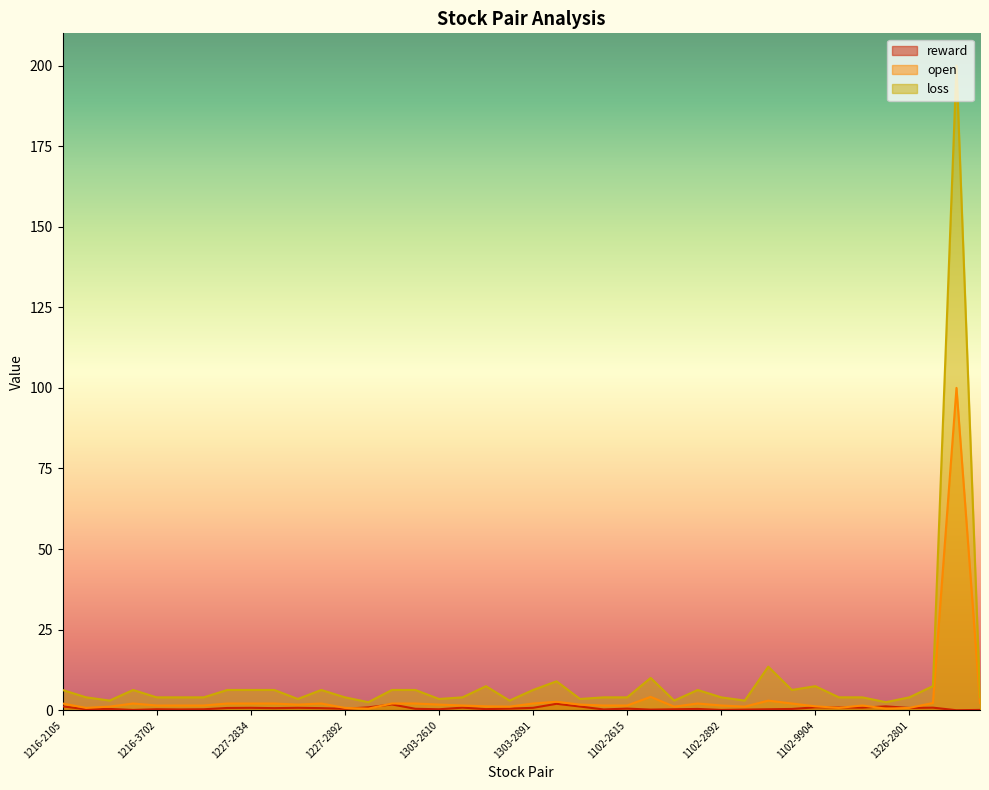

Reading right to left, extract all data points from this chart.

reward: 1326-2884=0.1	1326-2867=0.0	1326-2834=0.8	1326-2801=0.7	1326-2395=1.2	1326-2311=0.8	1326-1434=0.8	1102-9904=0.9	1102-5880=0.4	1102-3702=0.3	1102-3034=0.2	1102-2892=0.1	1102-2880=0.4	1102-2867=0.3	1102-2834=0.2	1102-2615=0.5	1102-2610=0.2	1102-1504=1.1	1102-1227=2.0	1303-2891=0.8	1303-2884=0.5	1303-2867=0.3	1303-2615=0.8	1303-2610=0.3	1227-5880=0.5	1227-3189=1.8	1227-3034=0.9	1227-2892=0.5	1227-2891=0.7	1227-2884=0.8	1227-2867=0.7	1227-2834=0.8	1227-2615=0.7	1227-2105=0.3	1301-5880=0.2	1216-3702=0.3	1216-2892=0.1	1216-2886=0.4	1216-2311=0.3	1216-2105=1.2
open: 1326-2884=2.2	1326-2867=100.0	1326-2834=2.2	1326-2801=0.7	1326-2395=0.5	1326-2311=1.5	1326-1434=0.7	1102-9904=1.2	1102-5880=2.1	1102-3702=3.0	1102-3034=1.1	1102-2892=1.5	1102-2880=2.1	1102-2867=1.1	1102-2834=4.2	1102-2615=1.5	1102-2610=1.5	1102-1504=1.8	1102-1227=2.6	1303-2891=2.1	1303-2884=1.1	1303-2867=1.2	1303-2615=1.5	1303-2610=1.8	1227-5880=2.1	1227-3189=2.1	1227-3034=0.5	1227-2892=0.7	1227-2891=2.1	1227-2884=1.8	1227-2867=2.1	1227-2834=2.1	1227-2615=2.1	1227-2105=1.5	1301-5880=1.5	1216-3702=1.5	1216-2892=2.1	1216-2886=1.1	1216-2311=0.7	1216-2105=2.1
loss: 1326-2884=4.0	1326-2867=200.0	1326-2834=7.5	1326-2801=4.0	1326-2395=2.5	1326-2311=4.0	1326-1434=4.0	1102-9904=7.5	1102-5880=6.3	1102-3702=13.5	1102-3034=3.0	1102-2892=4.0	1102-2880=6.3	1102-2867=3.0	1102-2834=10.0	1102-2615=4.0	1102-2610=4.0	1102-1504=3.5	1102-1227=9.0	1303-2891=6.3	1303-2884=3.0	1303-2867=7.5	1303-2615=4.0	1303-2610=3.5	1227-5880=6.3	1227-3189=6.3	1227-3034=2.5	1227-2892=4.0	1227-2891=6.3	1227-2884=3.5	1227-2867=6.3	1227-2834=6.3	1227-2615=6.3	1227-2105=4.0	1301-5880=4.0	1216-3702=4.0	1216-2892=6.3	1216-2886=3.0	1216-2311=4.0	1216-2105=6.3